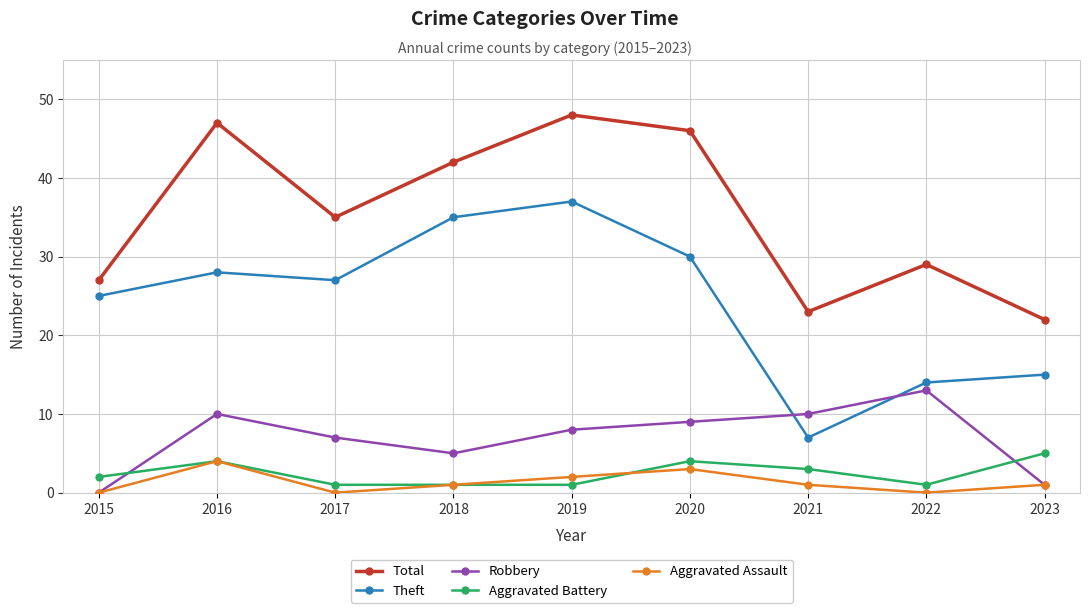

Where is Total nearest to the value 35?

2017